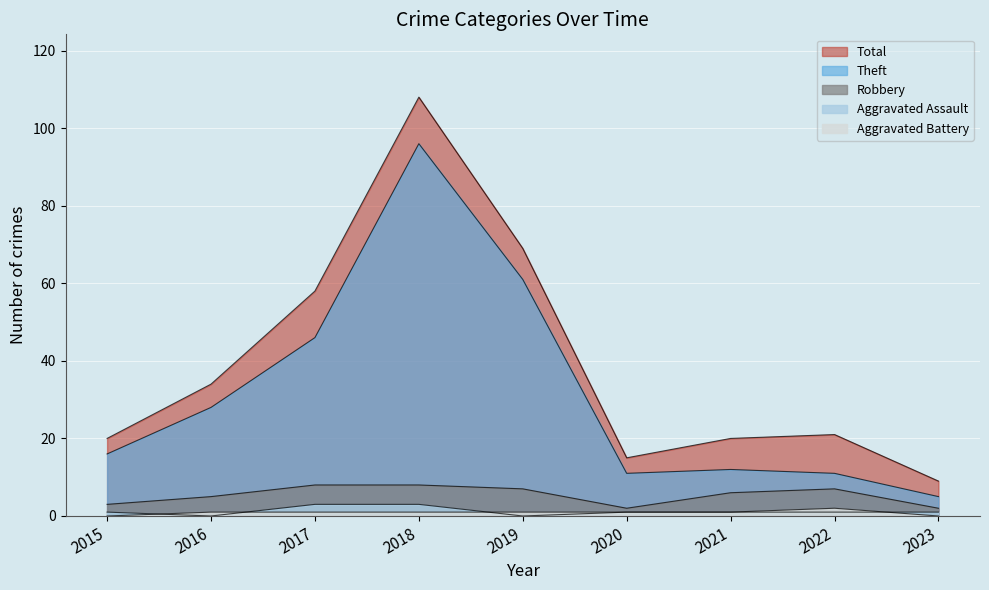

Between which two adjacent categories do Aggravated Battery and Aggravated Assault first intersect?

2015 and 2016